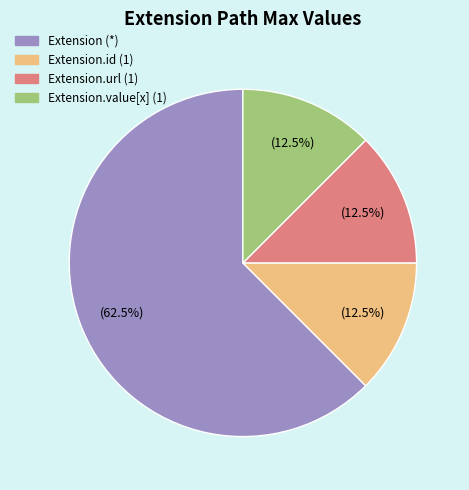

Does any single category account for the majority?

Yes